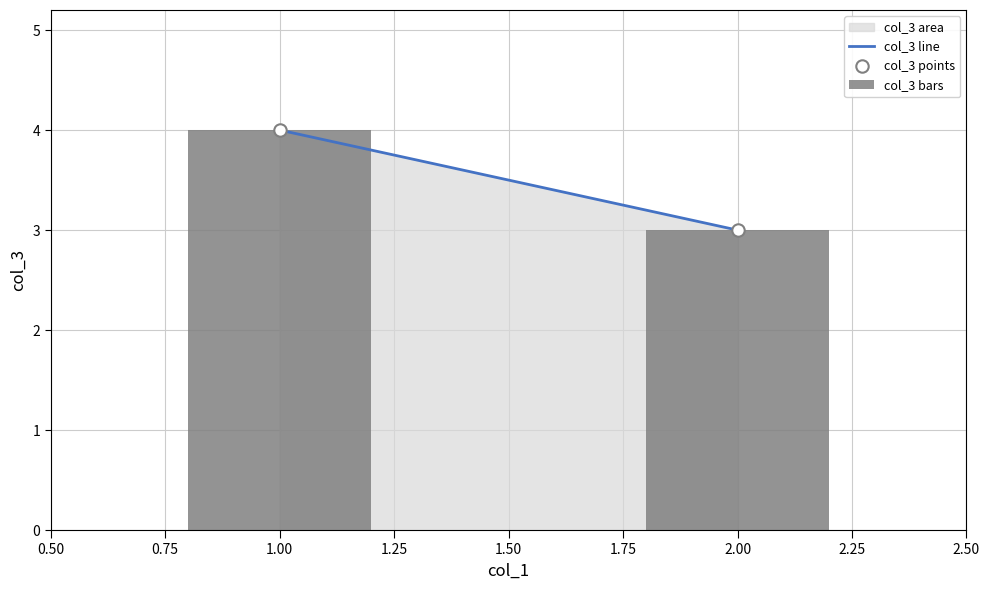

Which series has the widest spread of Y values?

col_3 line